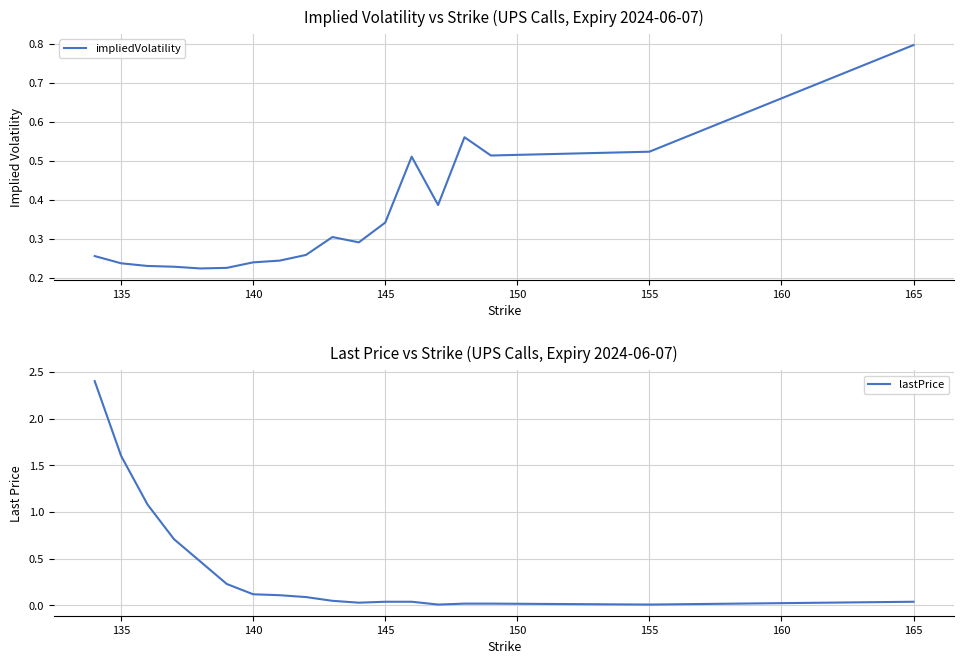

At how many categories does at least one series exceed 1?

3